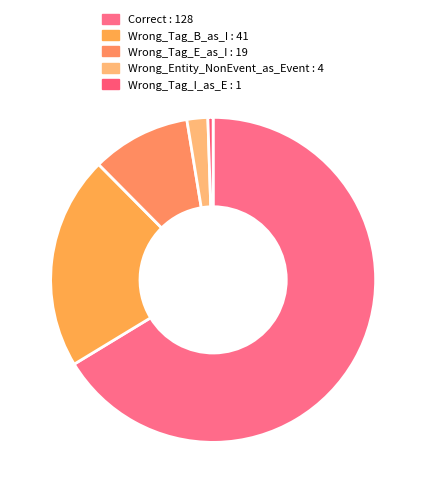

Is Wrong_Tag_I_as_E the majority of the pie?

No